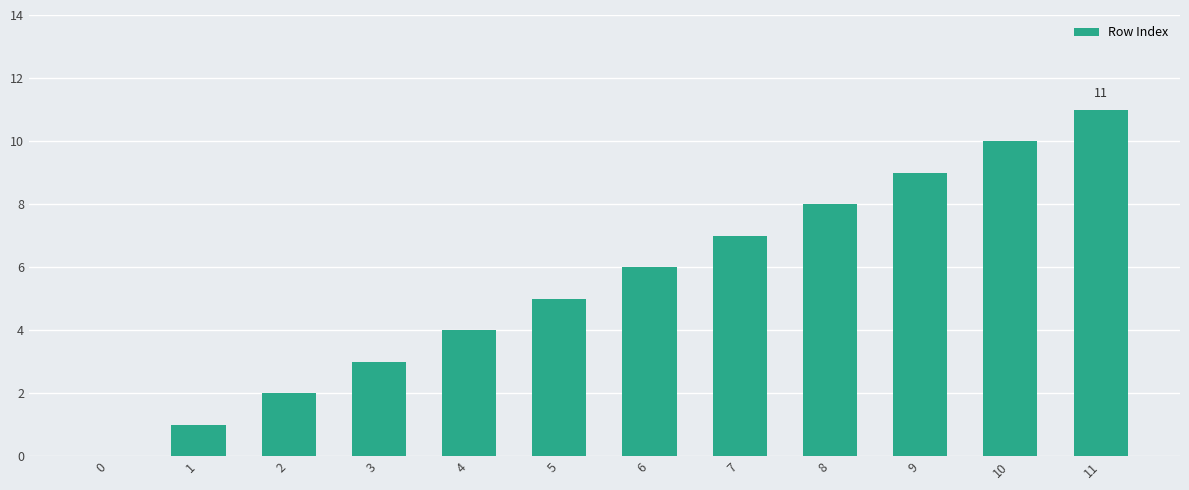

What is the sum of all values?

66